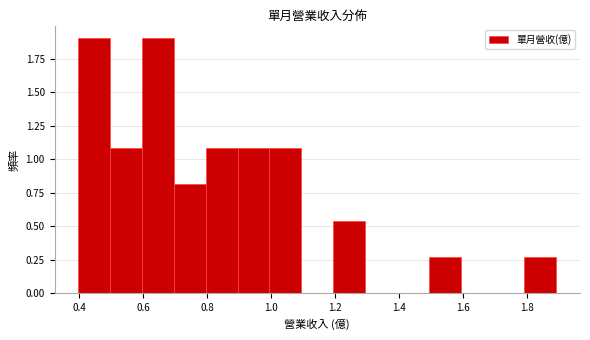

What is the height of the bar covering 1.0 to 1.1 on the x-axis? Neither the bar edges nor the heights are printed on the chart, so give them approximately, as read against the axes.

1.10